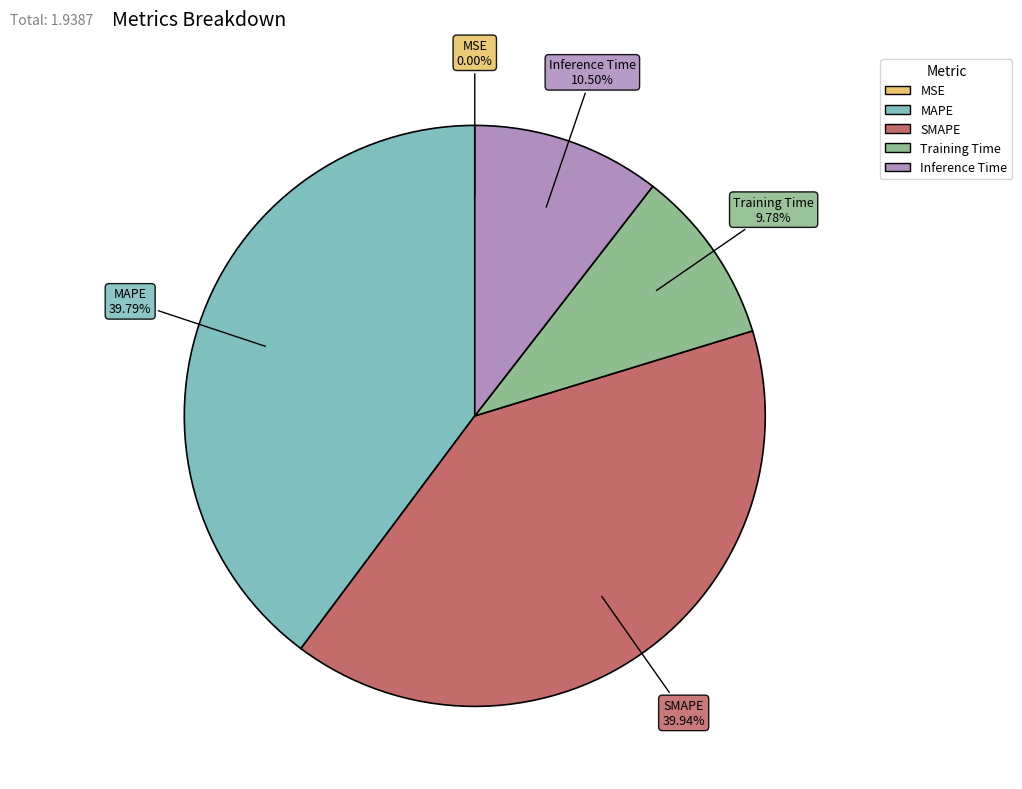

Is the sum of SMAPE and Inference Time greater than half?

Yes